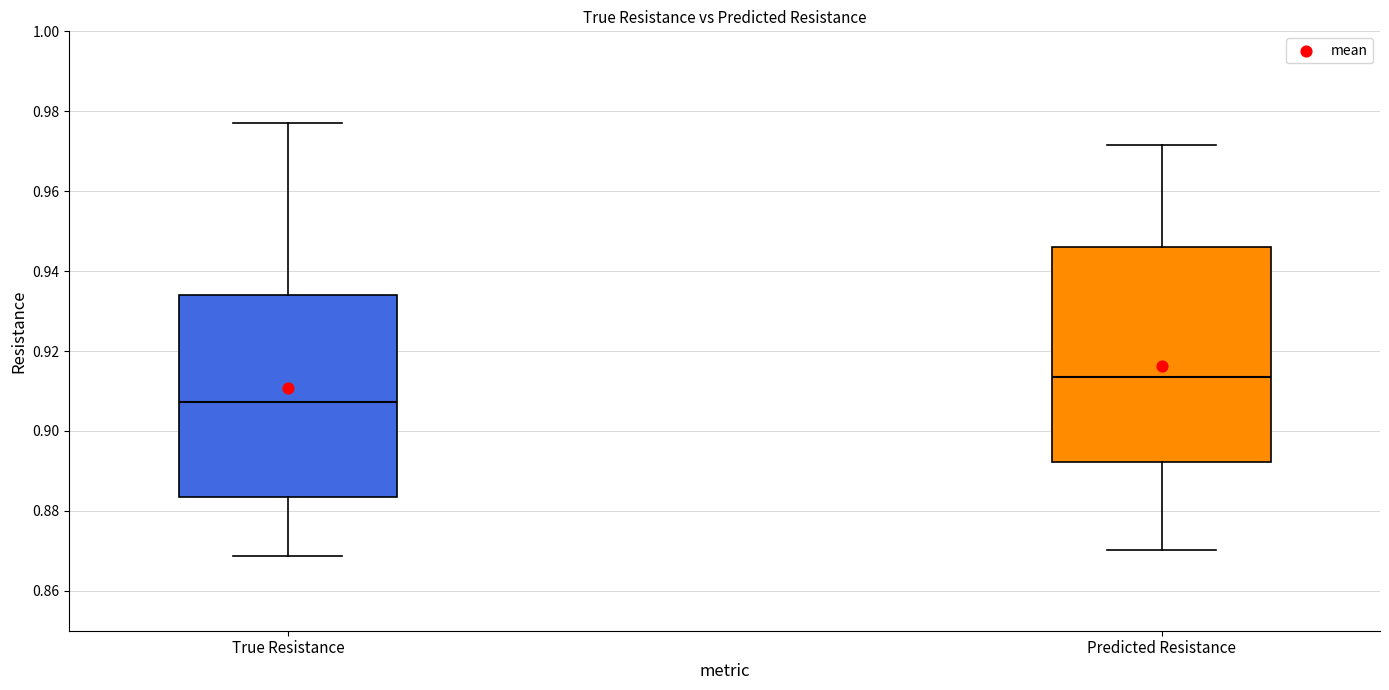

Reading left to right, transcribe this box plot: for each box, give where its median line is, the range the box spans, and where its two whiskers end, as read against the y-axis. The values are not printed on the chart, so give them approximately, as read against the axis.

True Resistance: median 0.908, box 0.884 to 0.934, whiskers 0.868 to 0.978
Predicted Resistance: median 0.914, box 0.892 to 0.946, whiskers 0.870 to 0.972